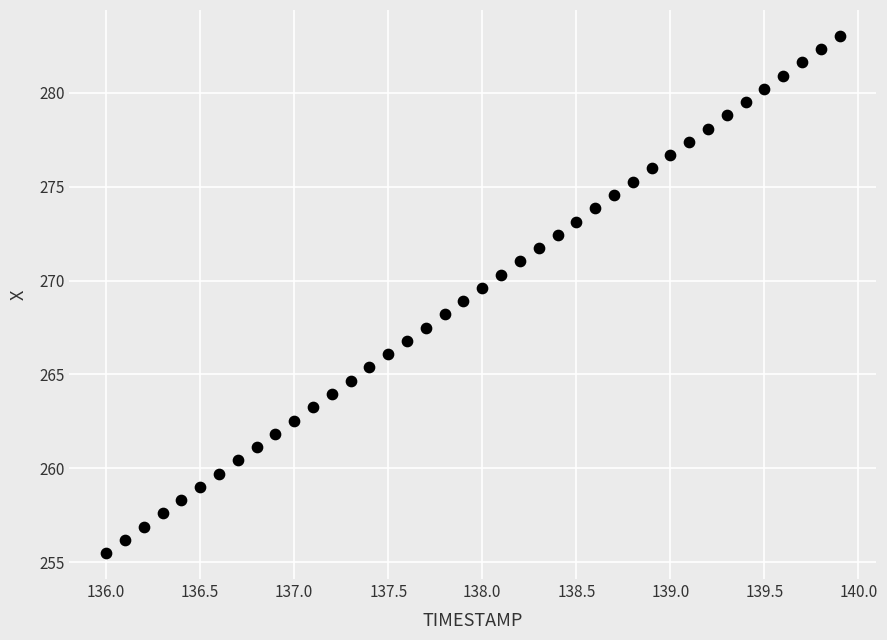

What is the range of X values (max minus min)?

3.9